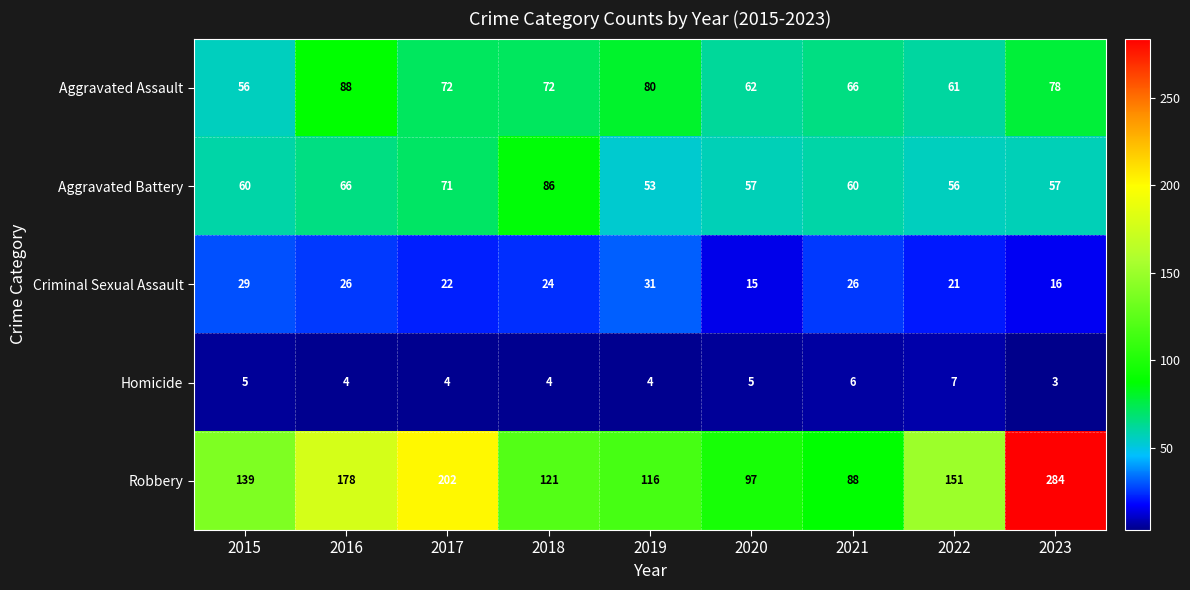

The value of Criminal Sexual Assault at 2023 is 16. True or false?

True